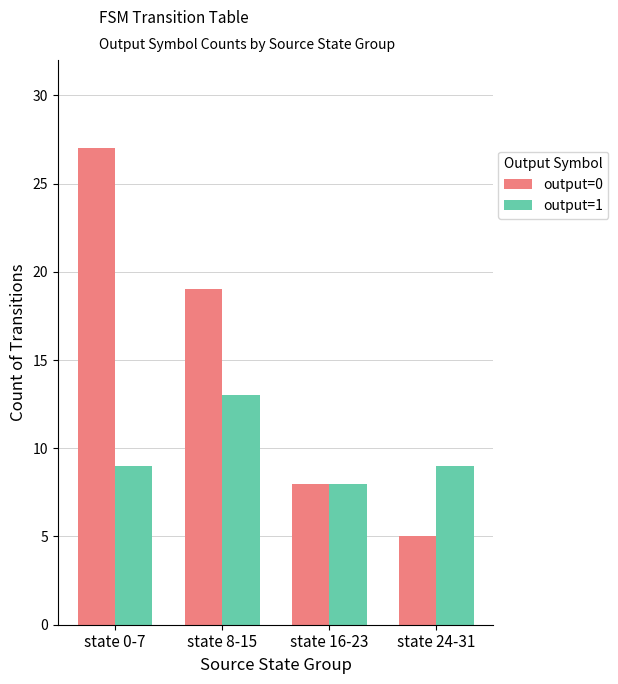

At which label does output=1 reach its peak?

state 8-15